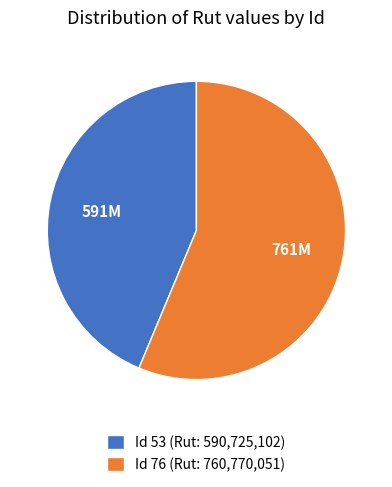

The Id 53 (Rut: 590,725,102) slice represents 33% of the pie. True or false?

False